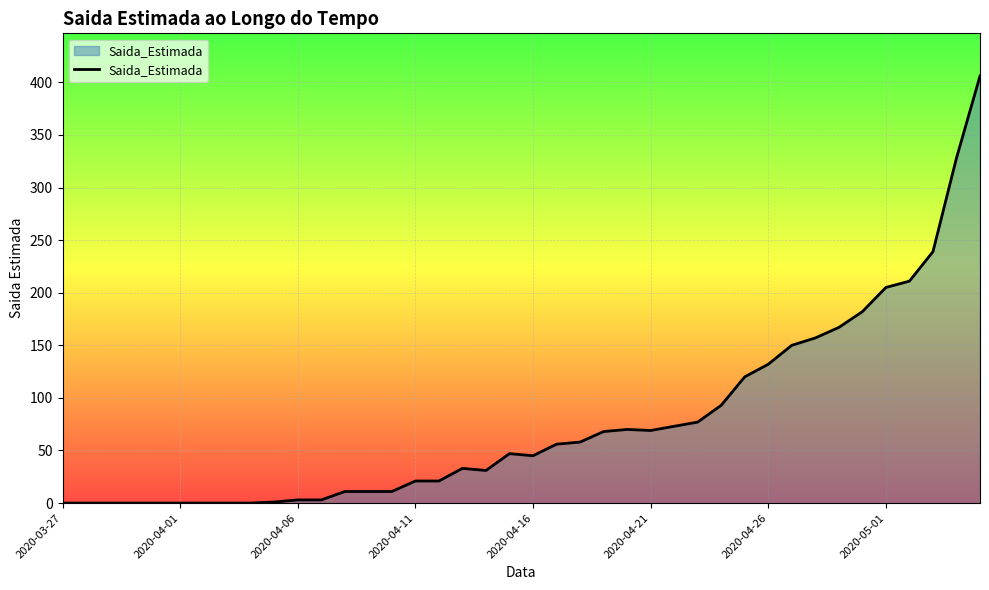

What is the difference between the maximum and minimum values?

406